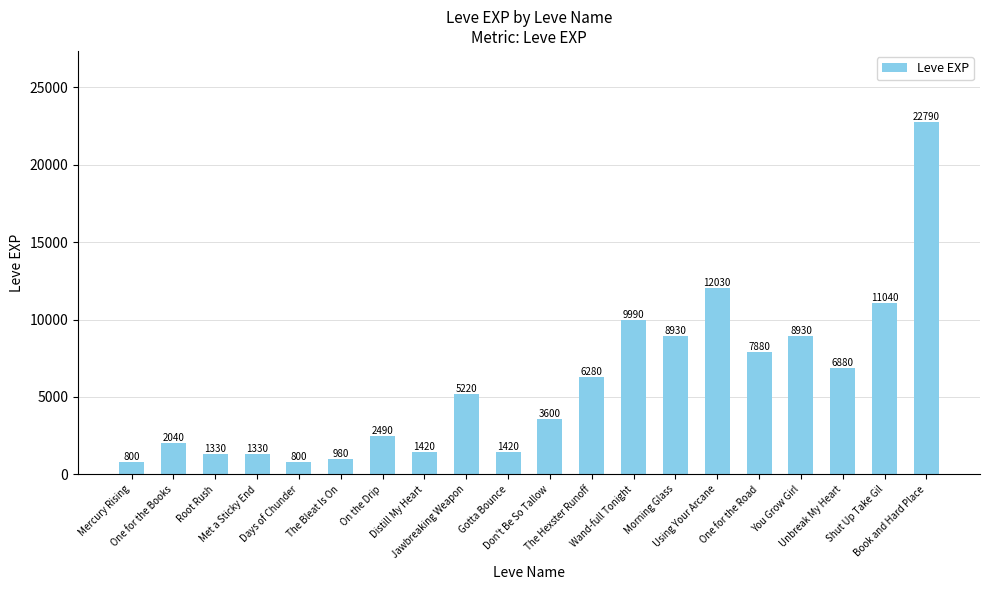

What is the minimum value shown in the chart?

800